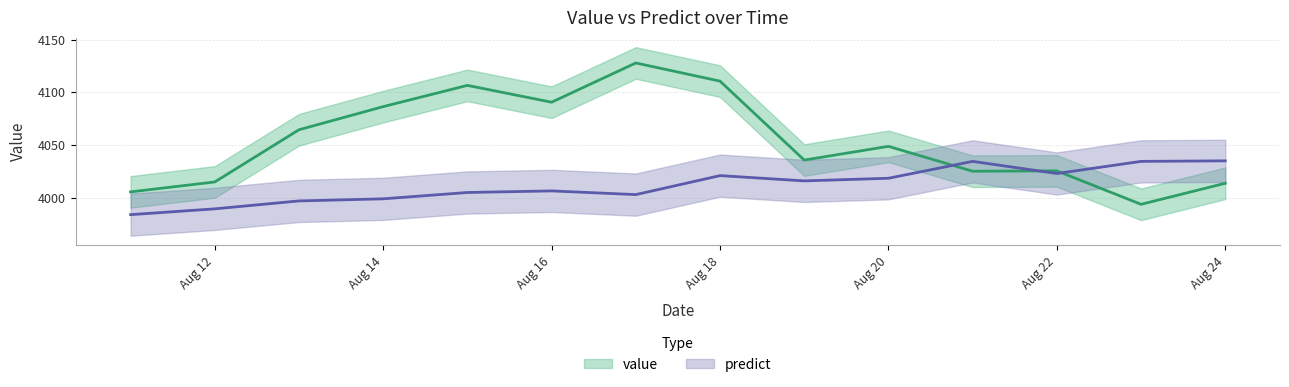

What is the difference between the highest and lowest values at 2014-08-13?

67.5